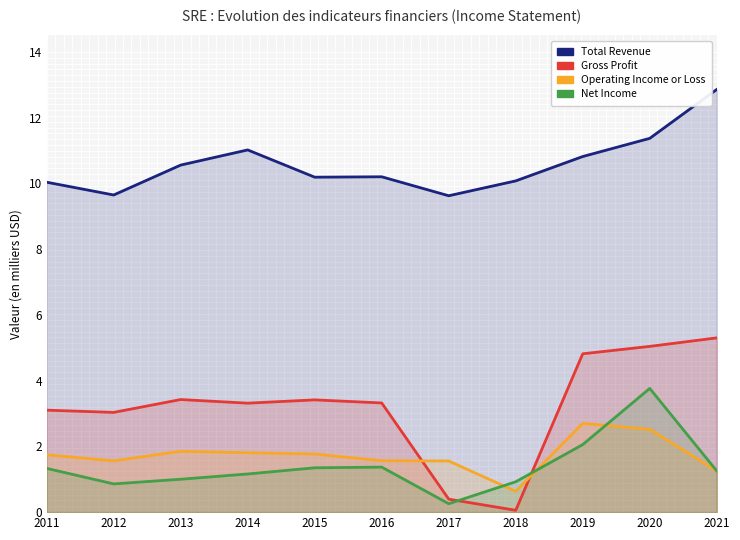

At which category is the sum across all series the highest?

2020